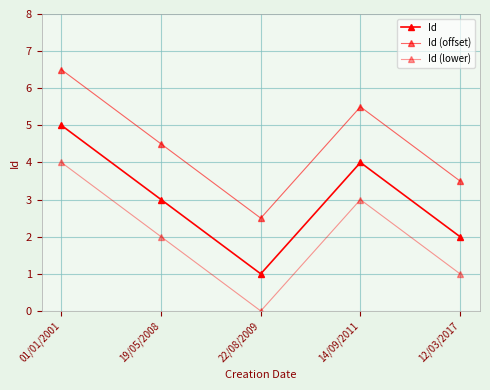

Is this an area chart (filled region under the line)?

No